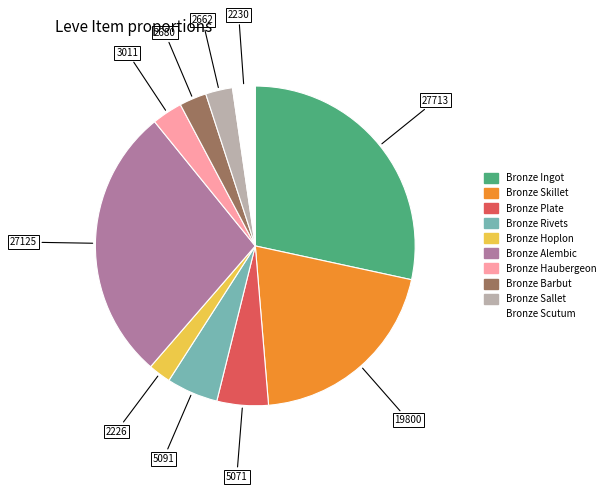

The Bronze Scutum slice represents 2% of the pie. True or false?

True